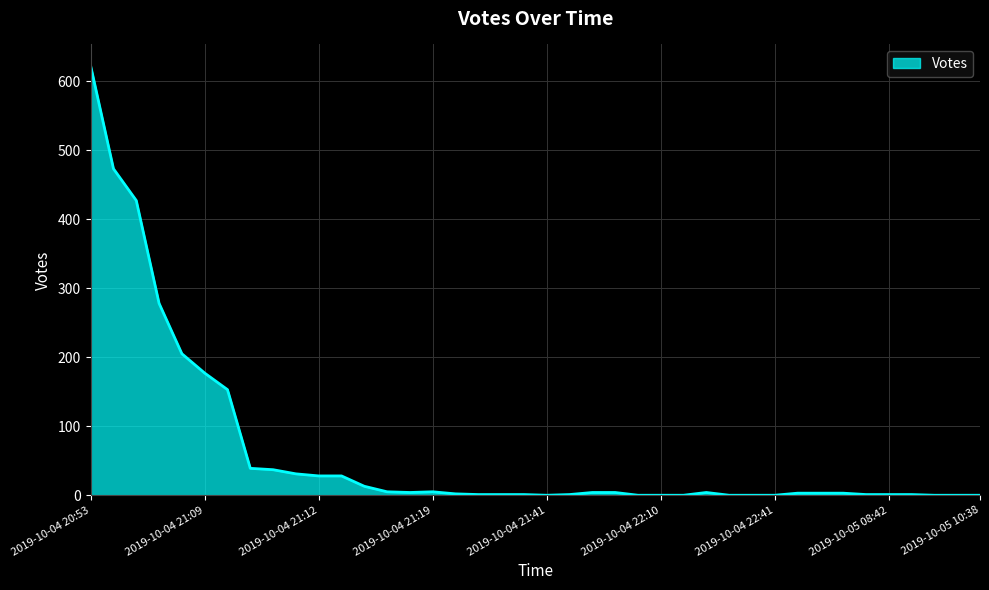

What is the greatest value displayed?

622